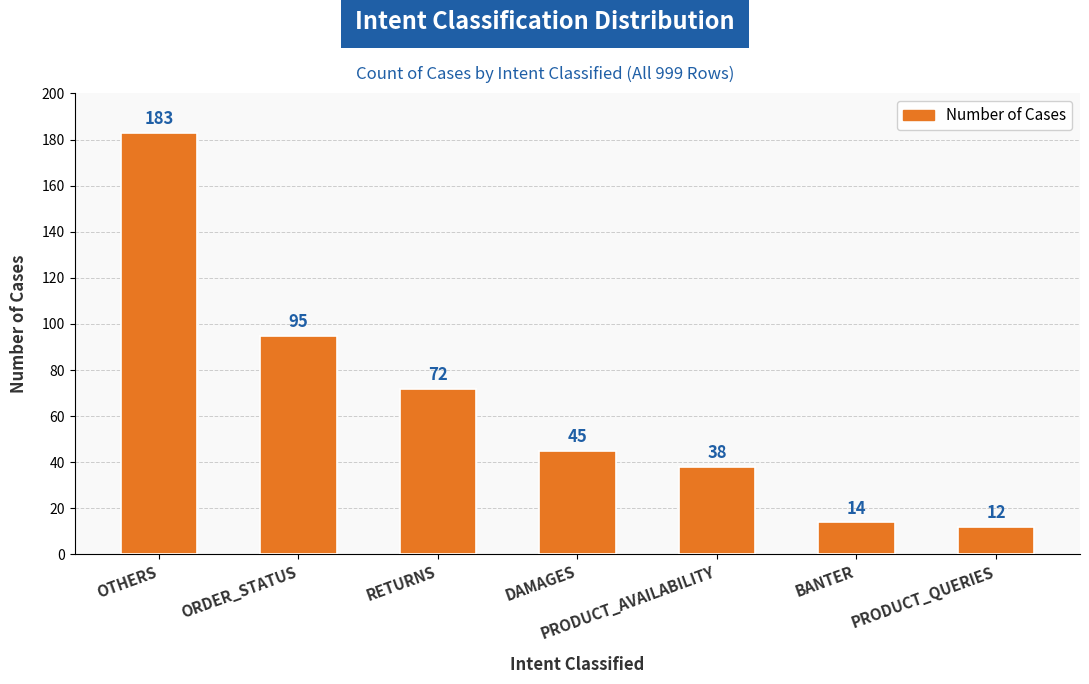

What is the difference between the maximum and minimum values?

171